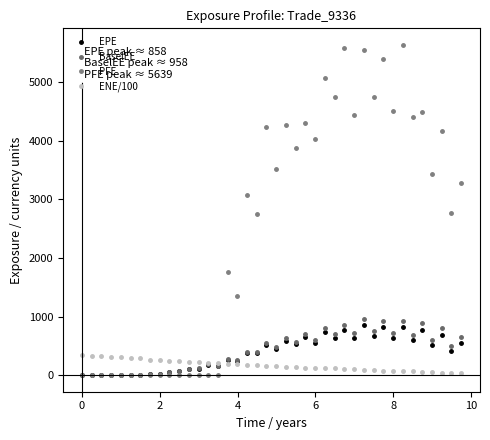

How many times do PFE and BaselEE cross each other?

1